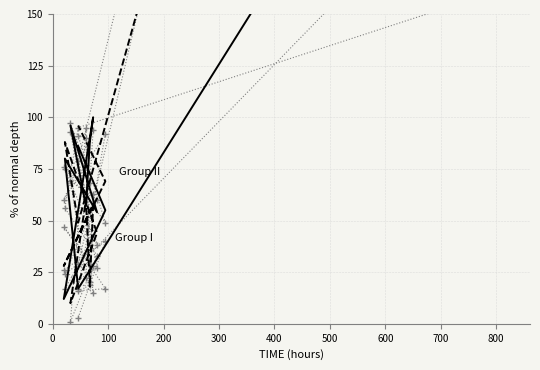

How many lines are shown in the chart?

6